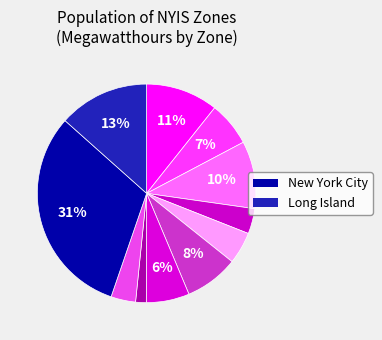

Count the number of slices in the pie.

11